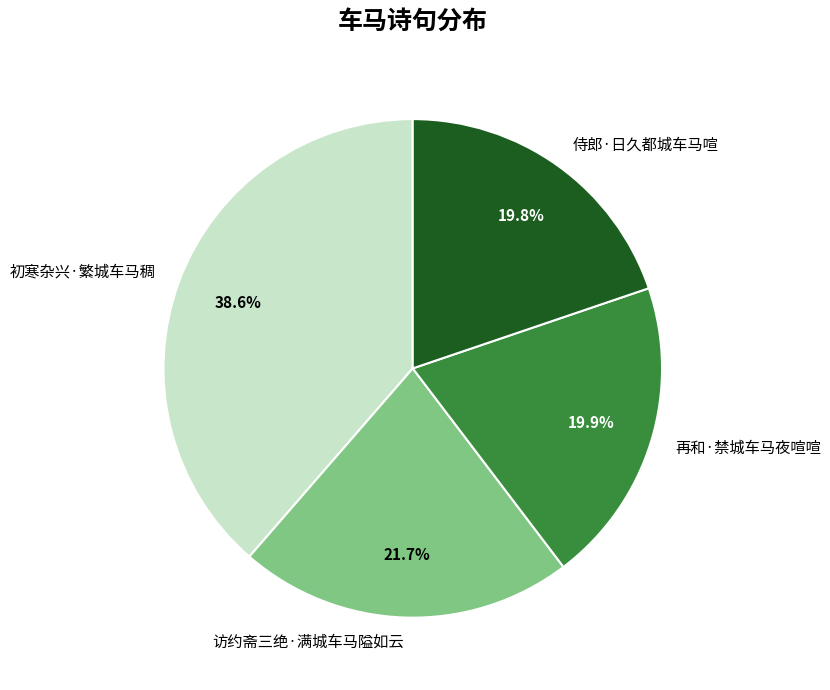

Is there any slice that represents more than half of the pie?

No